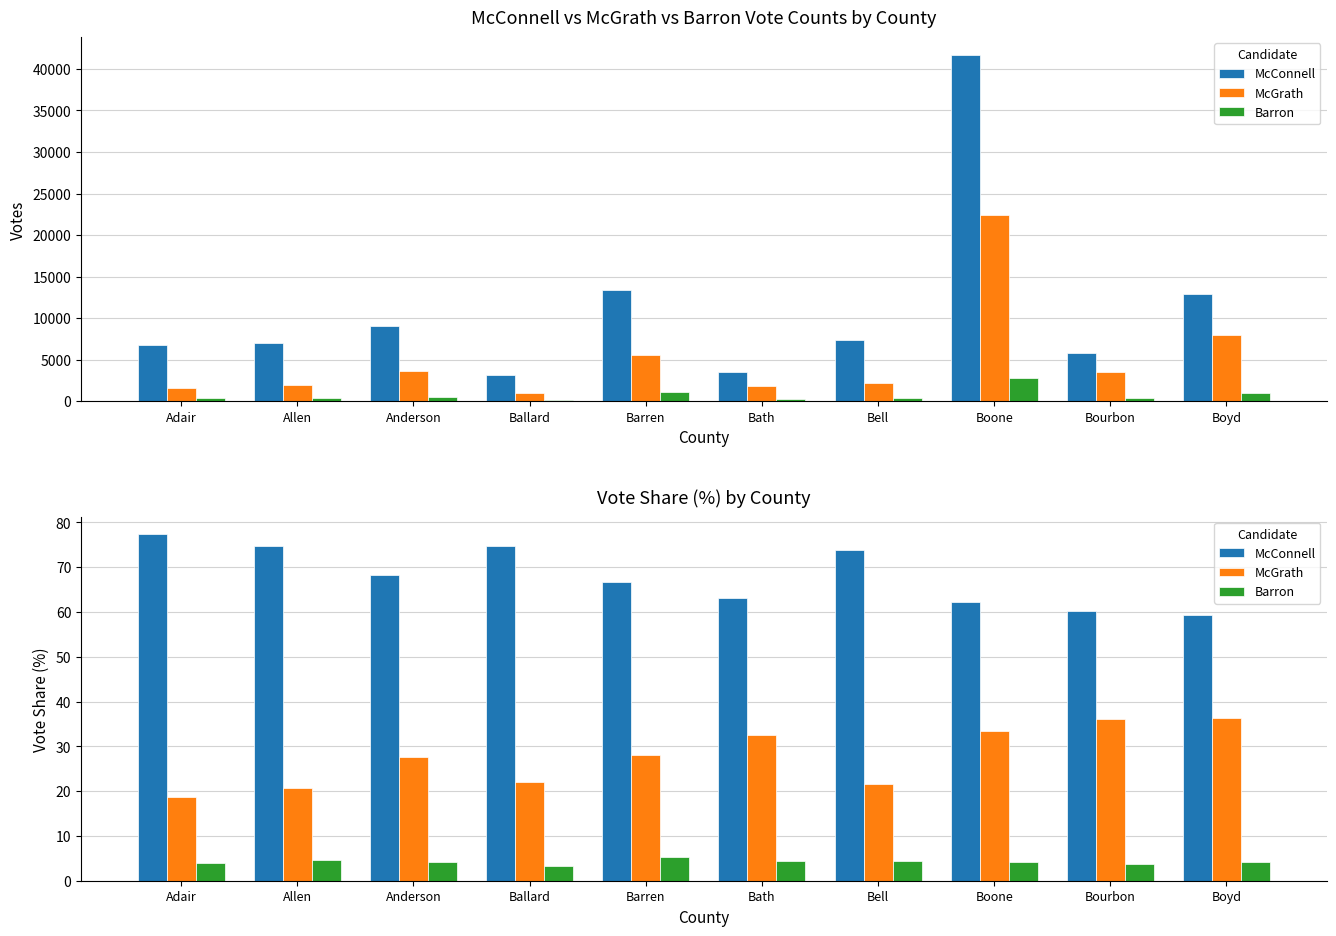

What is the average value of the McConnell series?

68.0